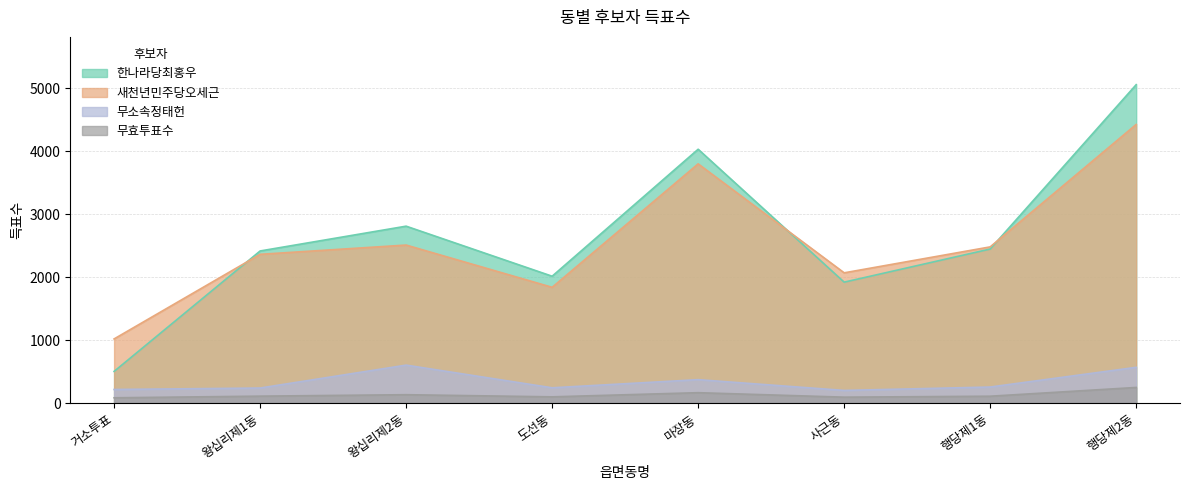

At which label is 무효투표수 closest to 166?

마장동